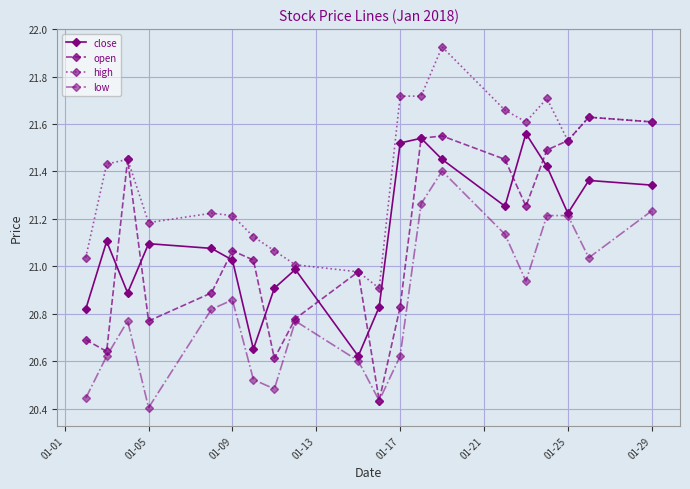

Which series has the largest total across all categories?

high